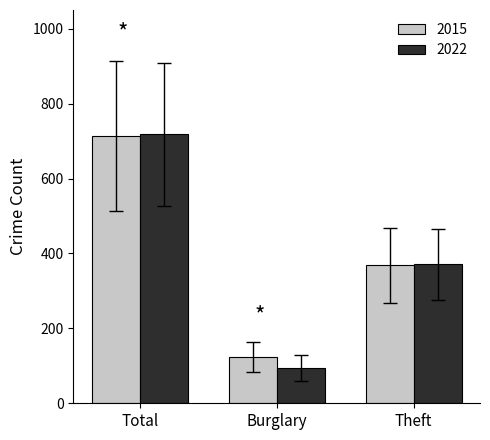

What is the maximum value for 2022?

718